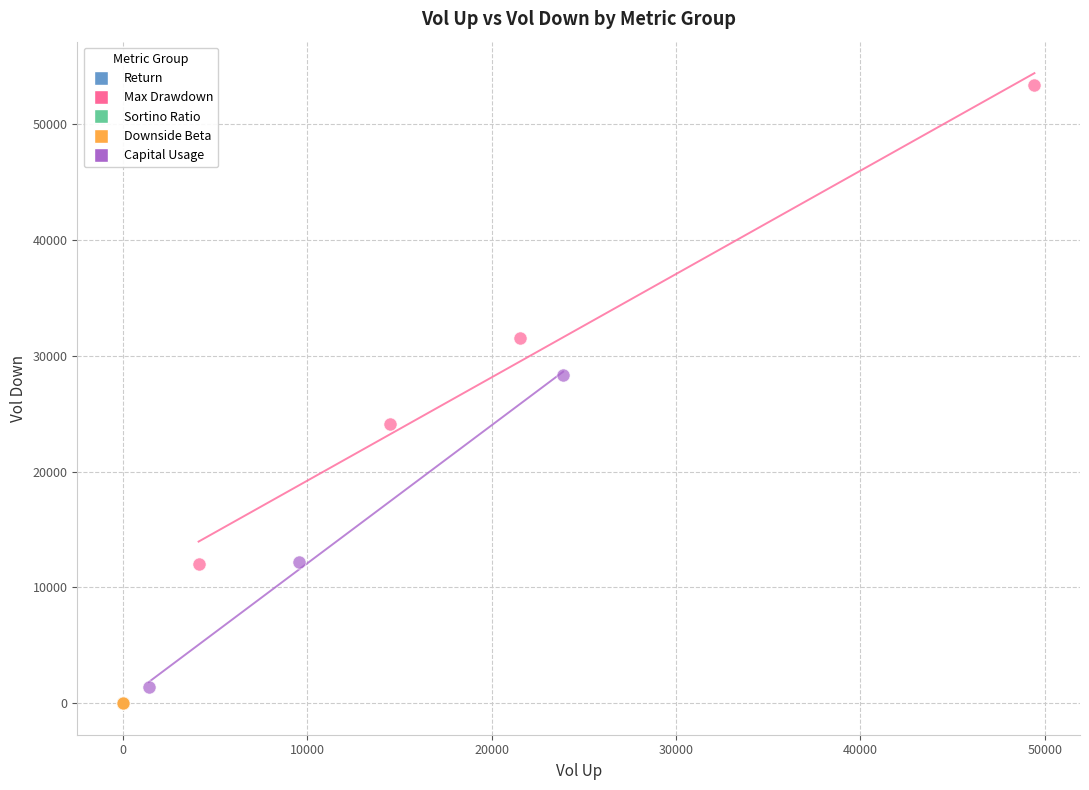

Which series has the widest spread of Y values?

Max Drawdown